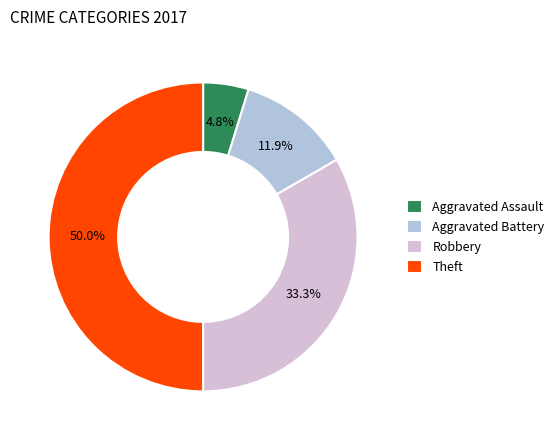

Which slice is the smallest?

Aggravated Assault